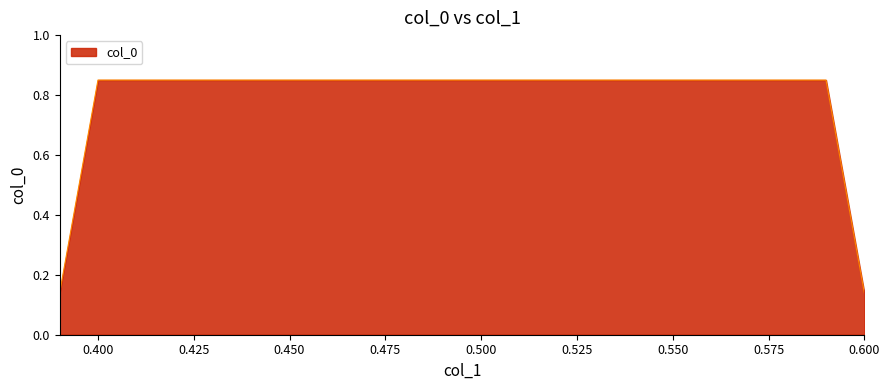

What is the average value?

0.5